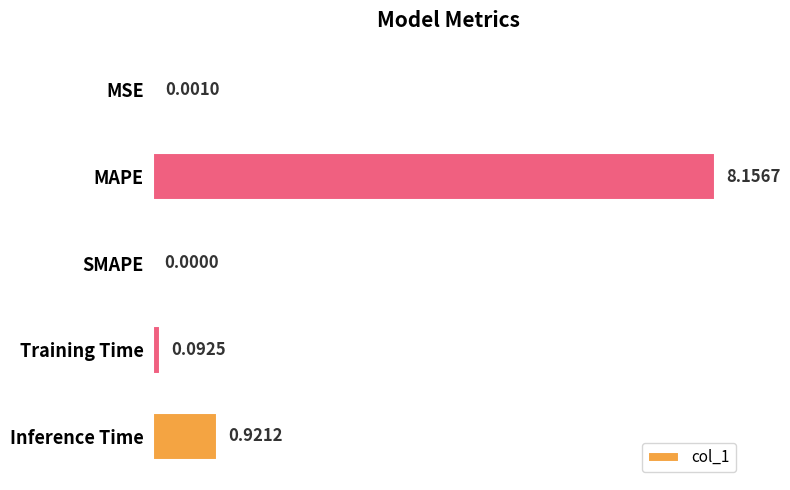

Does the chart contain stacked bars?

No